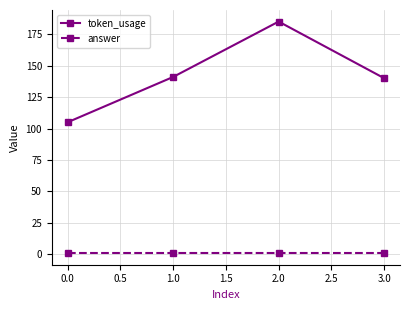

The token_usage series shows 24 at 0.0. True or false?

False